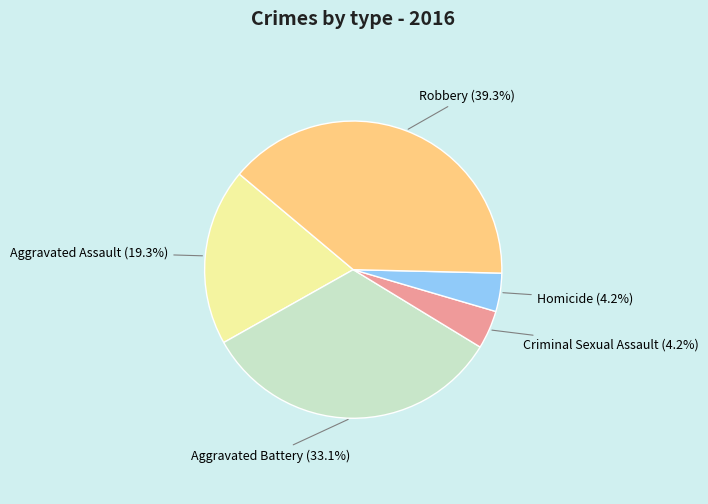

Does any single category account for the majority?

No